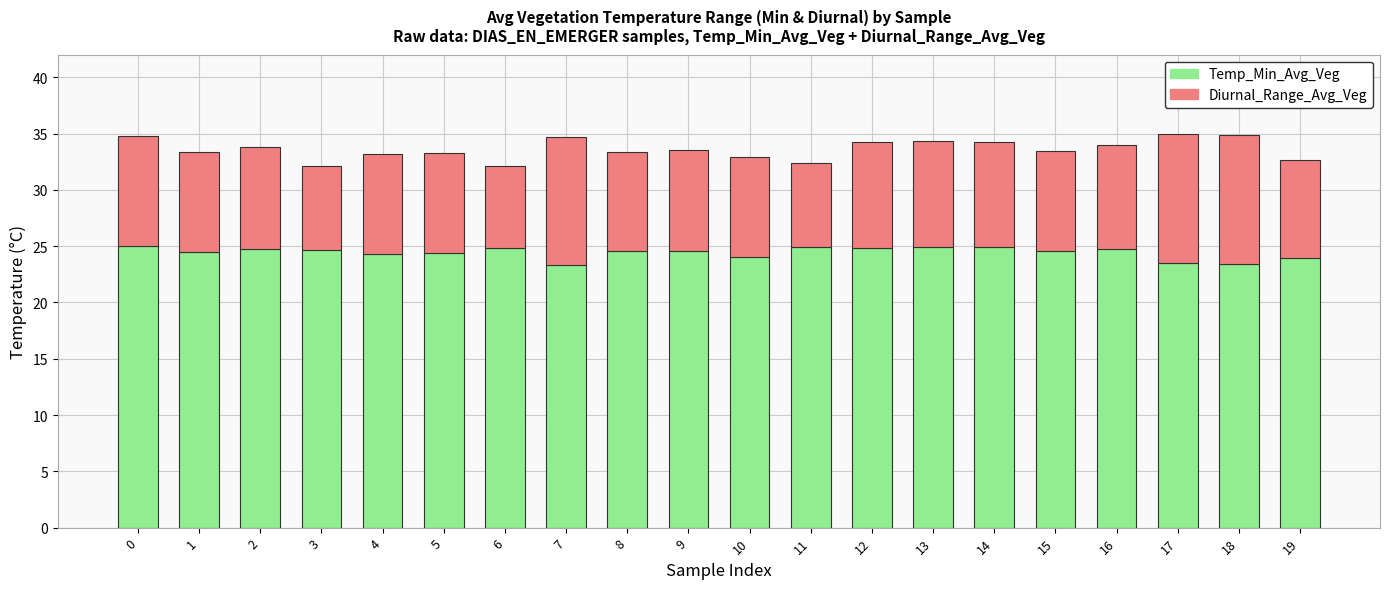

How many bars are there in total?

20